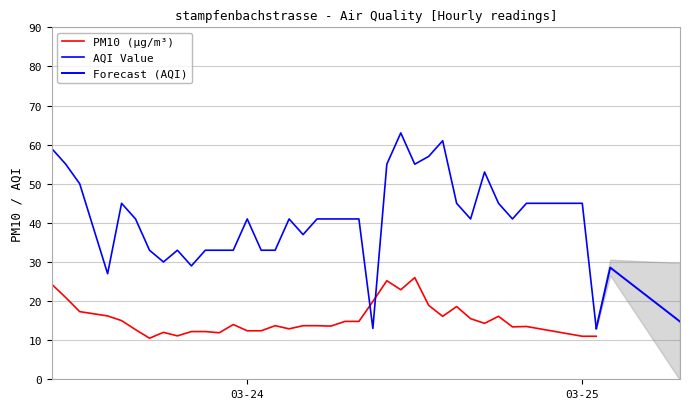

True or false: AQI Value and PM10 (µg/m³) intersect in this chart.

True